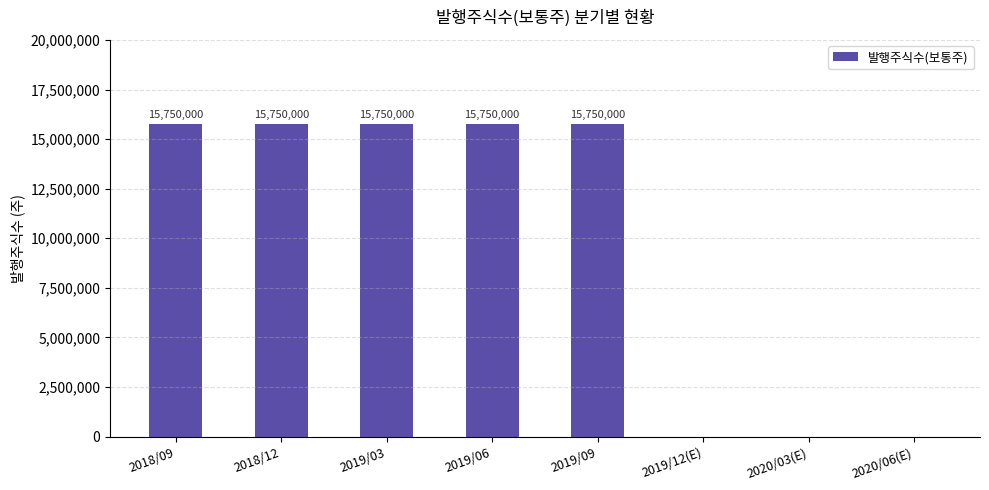

The chart shows a value of 20790442 at 2019/03. True or false?

False